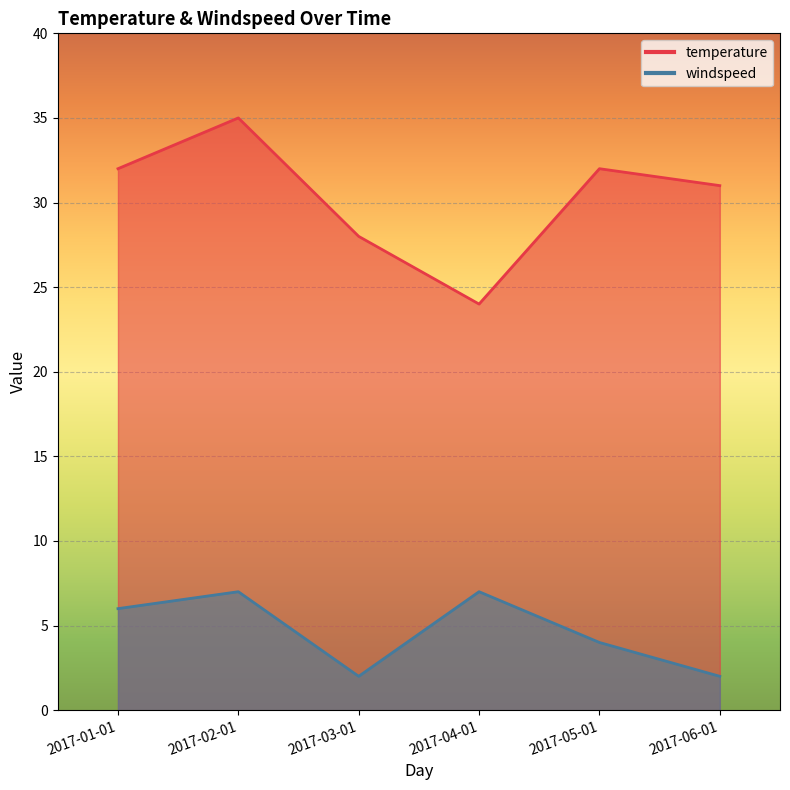

What position from the left is 2017-06-01?

6